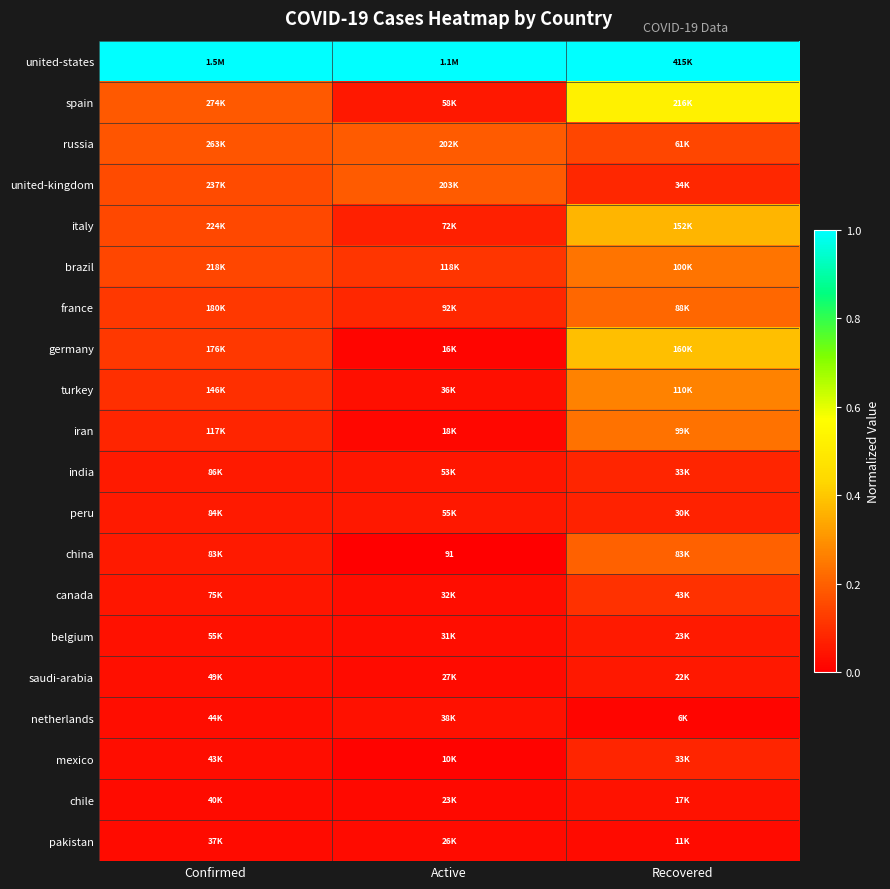

Between Active and Recovered, which is larger?

Active